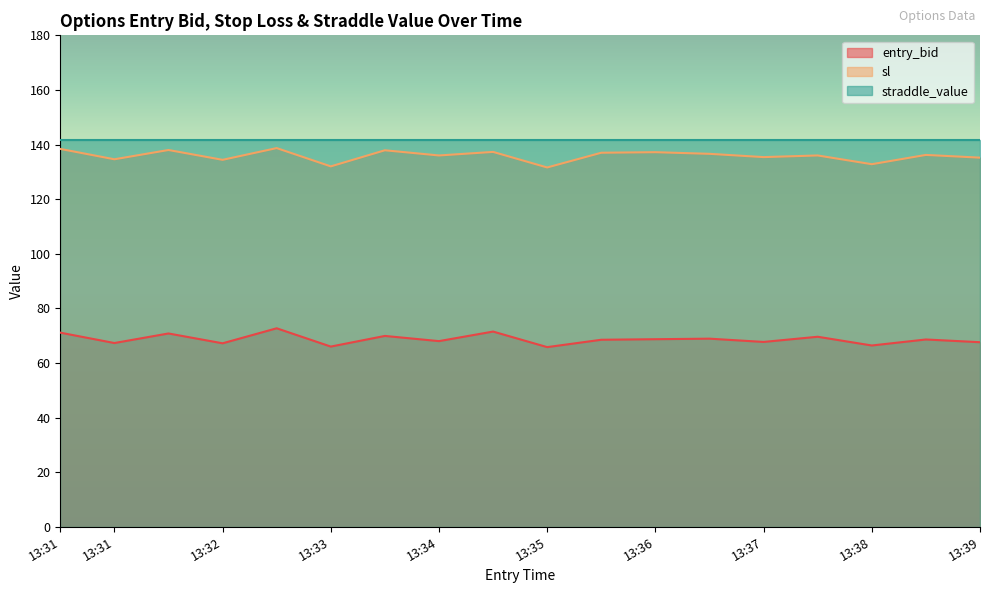

True or false: sl and entry_bid cross at least once.

False